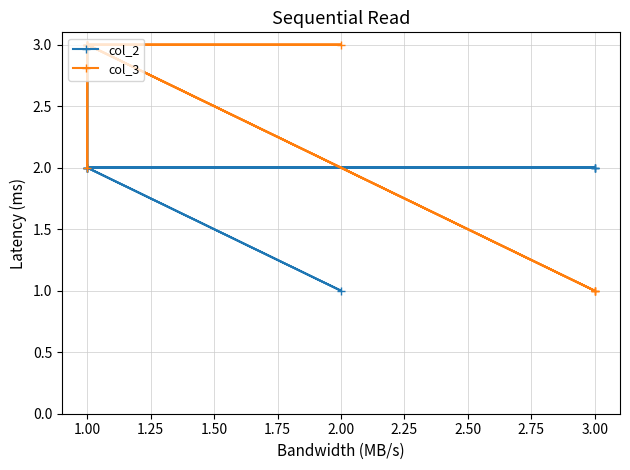

True or false: col_2 has more than 1 interior local peaks.

False